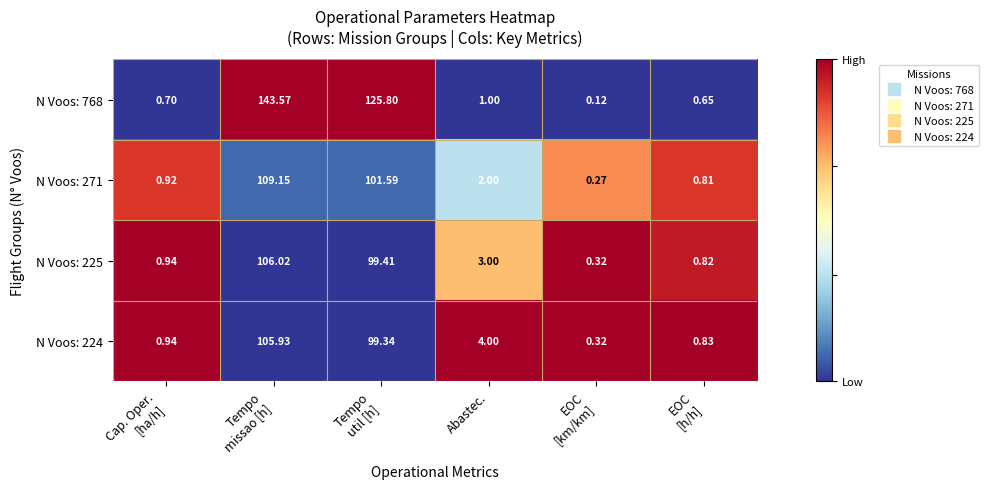

What is the greatest value displayed?

143.6